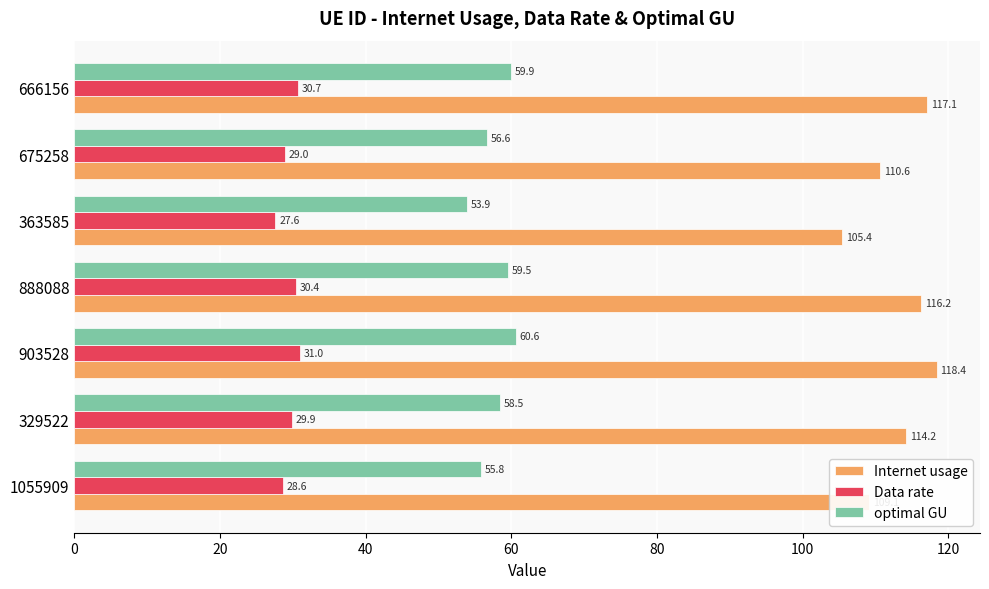

Is it true that Internet usage equals 36.2 at 903528?

False